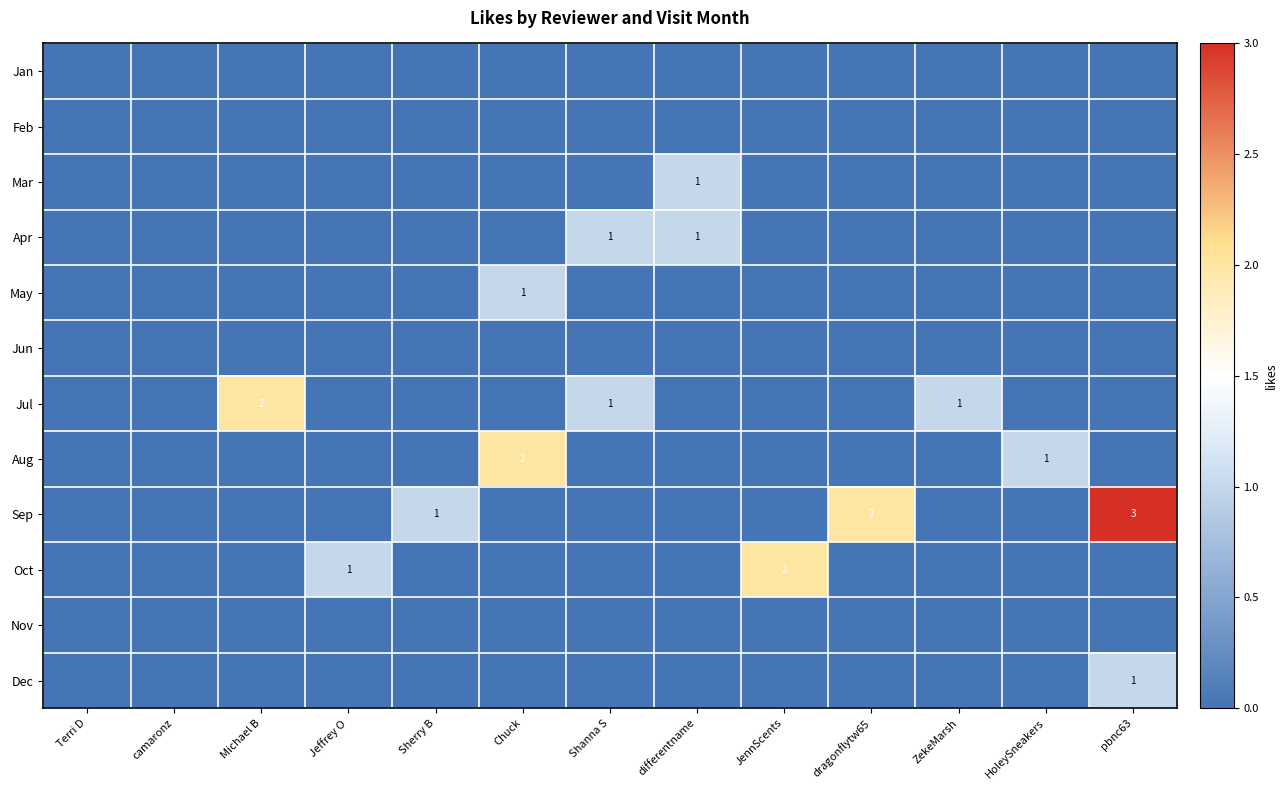

The Jul series shows 1 at ZekeMarsh. True or false?

True